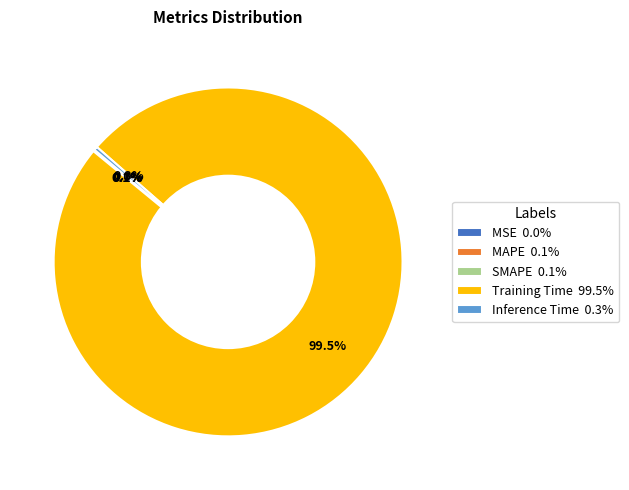

What percentage is NOT represented by Inference Time 0.3%?

99.7%